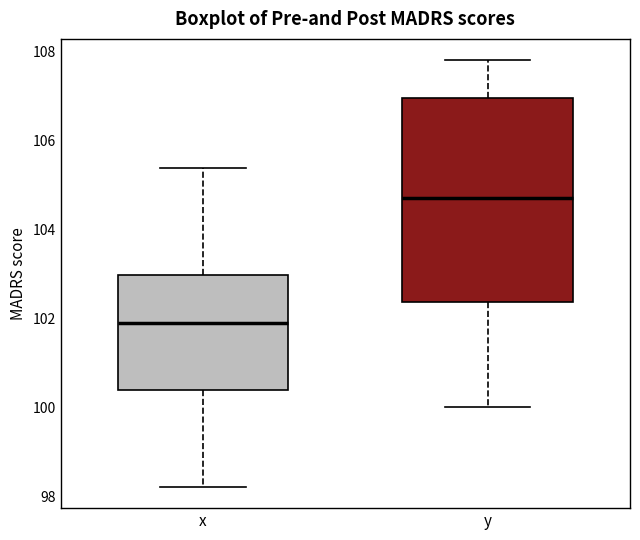

Where does the upper whisker of the box for x end on the y-axis? The values are not printed on the chart, so give them approximately, as read against the axis.

105.4